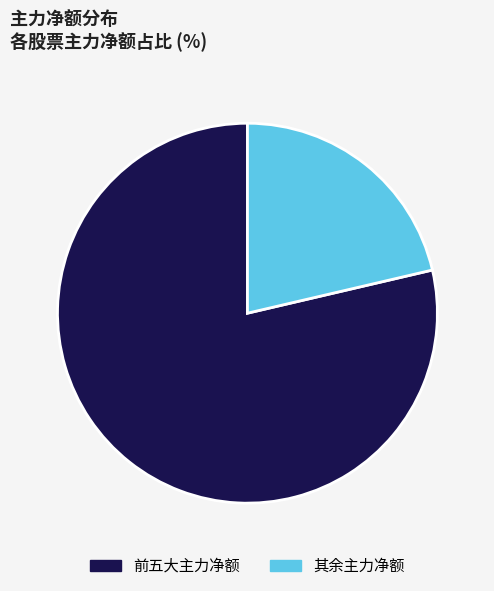

Count the number of slices in the pie.

2